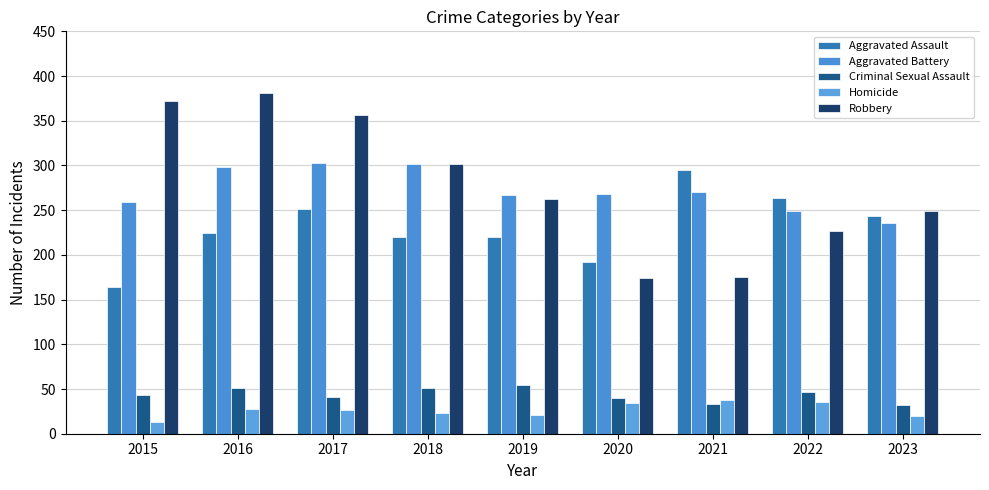

Count the number of data series in this chart.

5